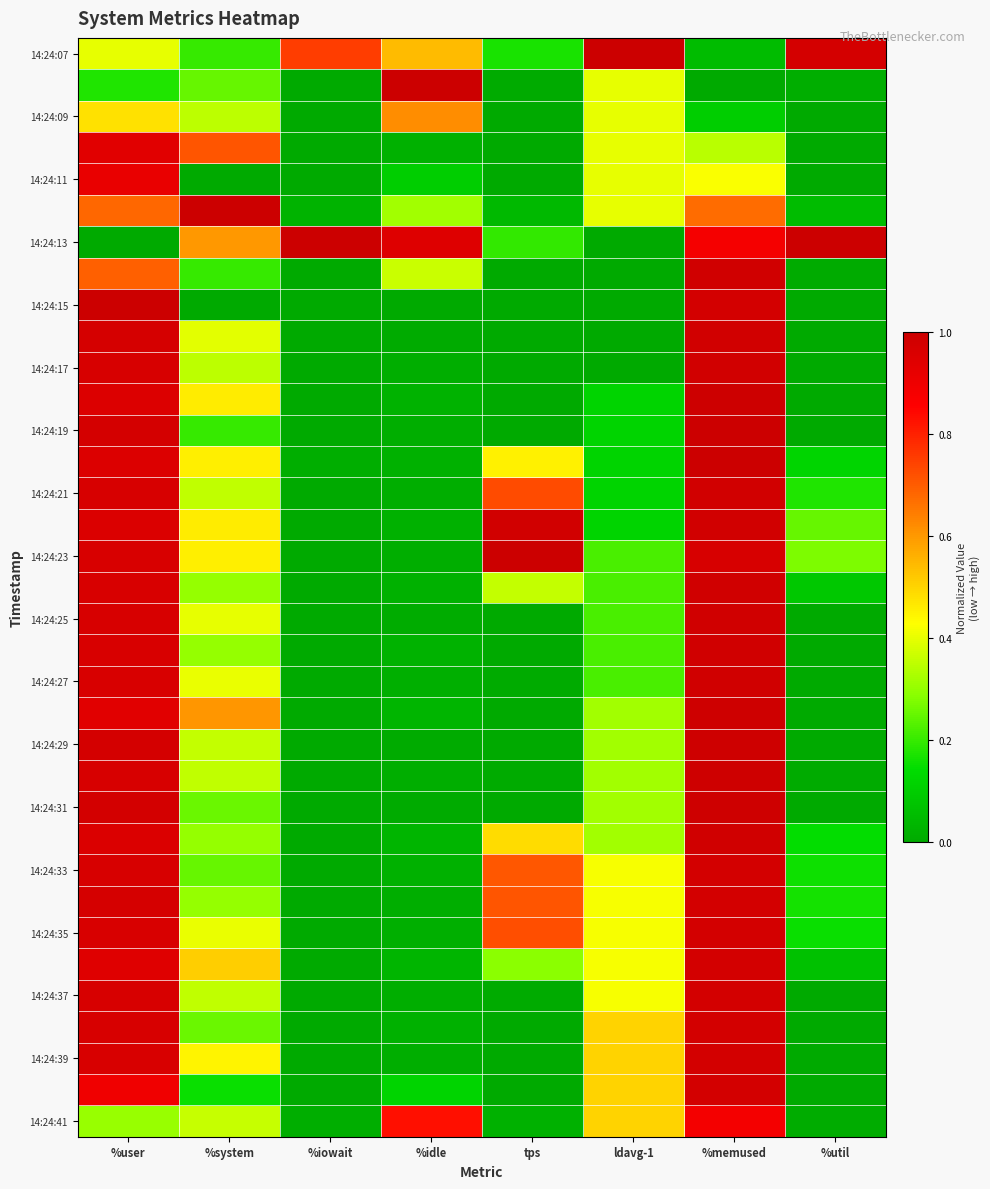

What is the spread (max minus min) of values at %system?

1.0